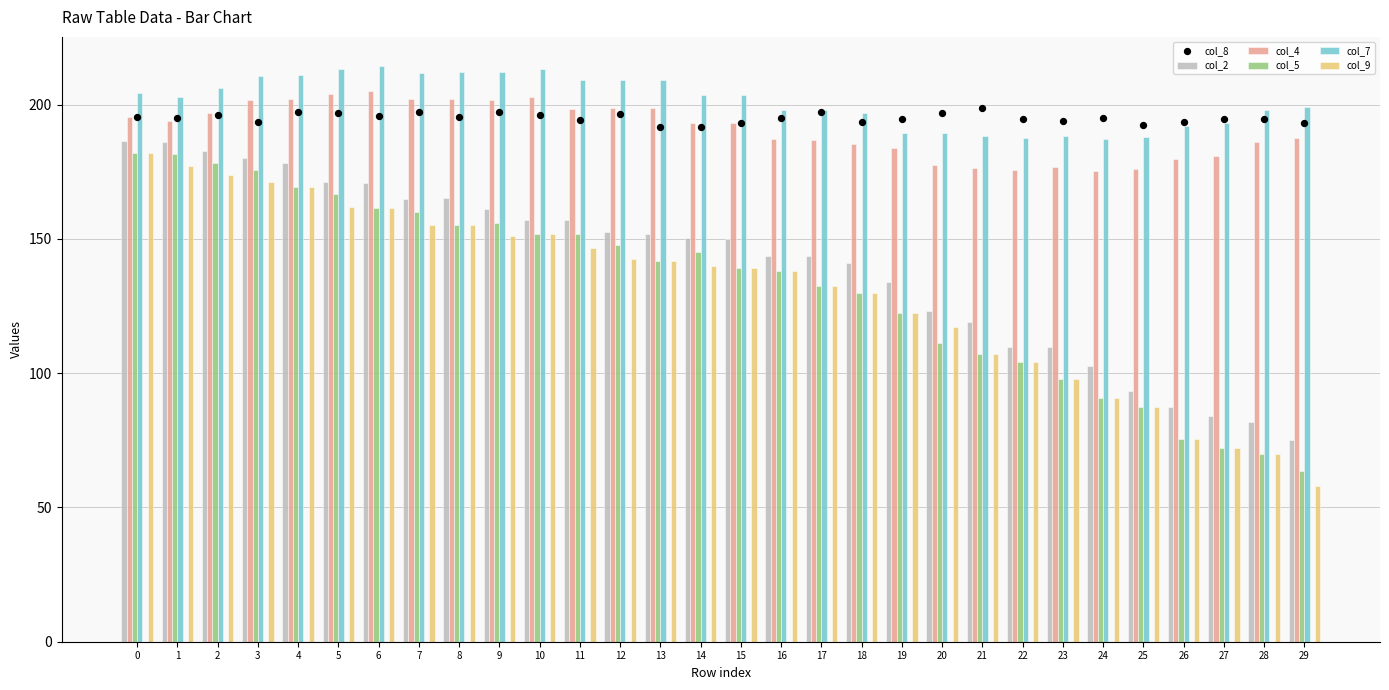

Which series has the largest Y range (max minus min)?

col_9